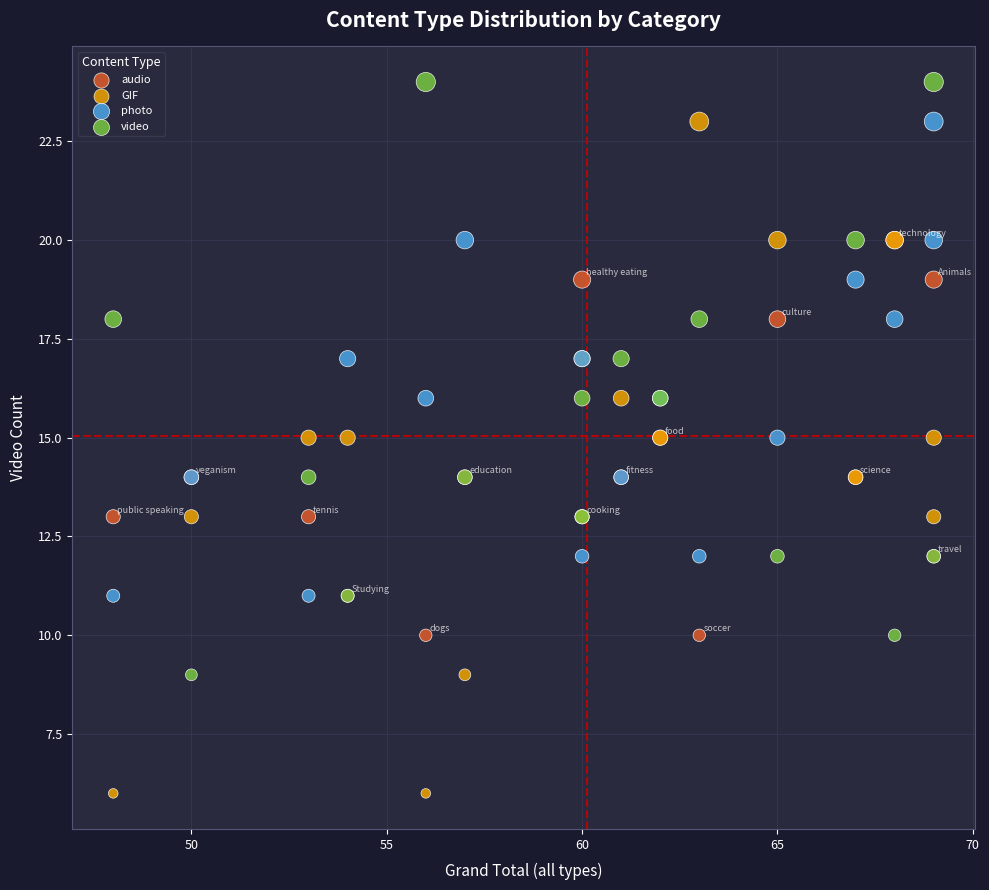

Which series reaches the maximum Y coordinate?

video